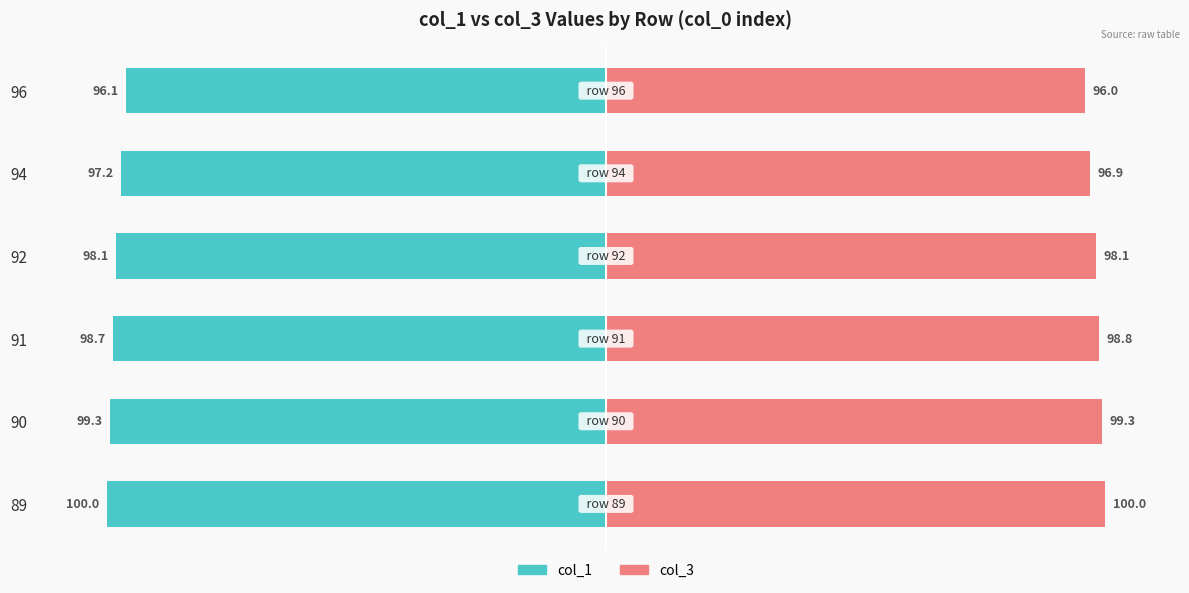

The col_3 series shows 98.8 at 2. True or false?

True